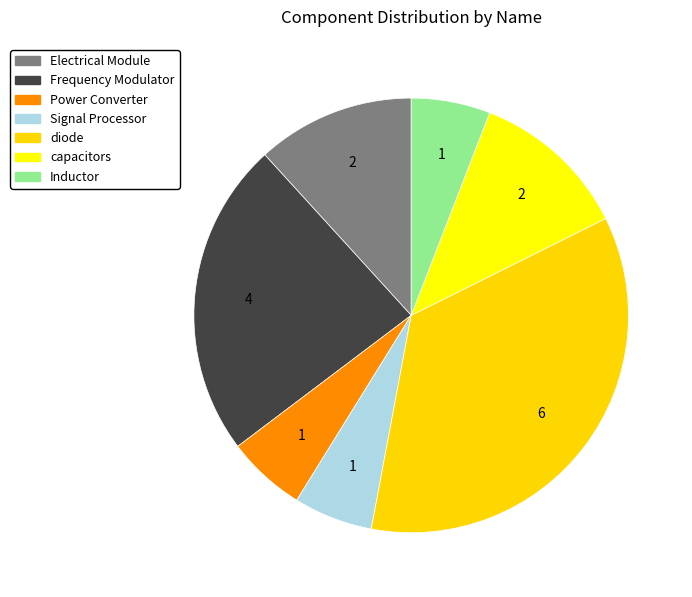

Is it true that Electrical Module is 12% of the pie?

True